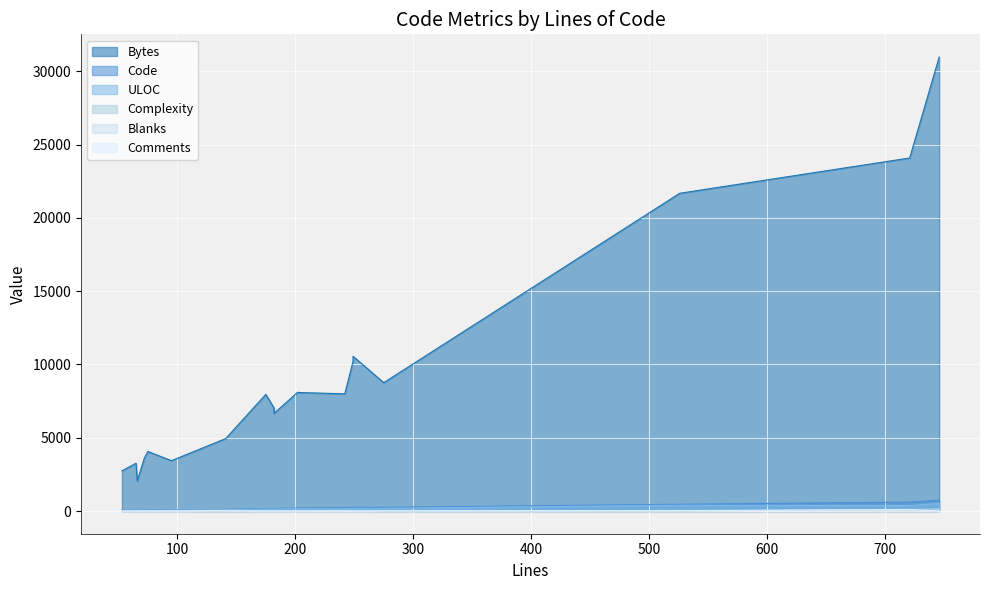

What is the total value across all series at 141?

5186